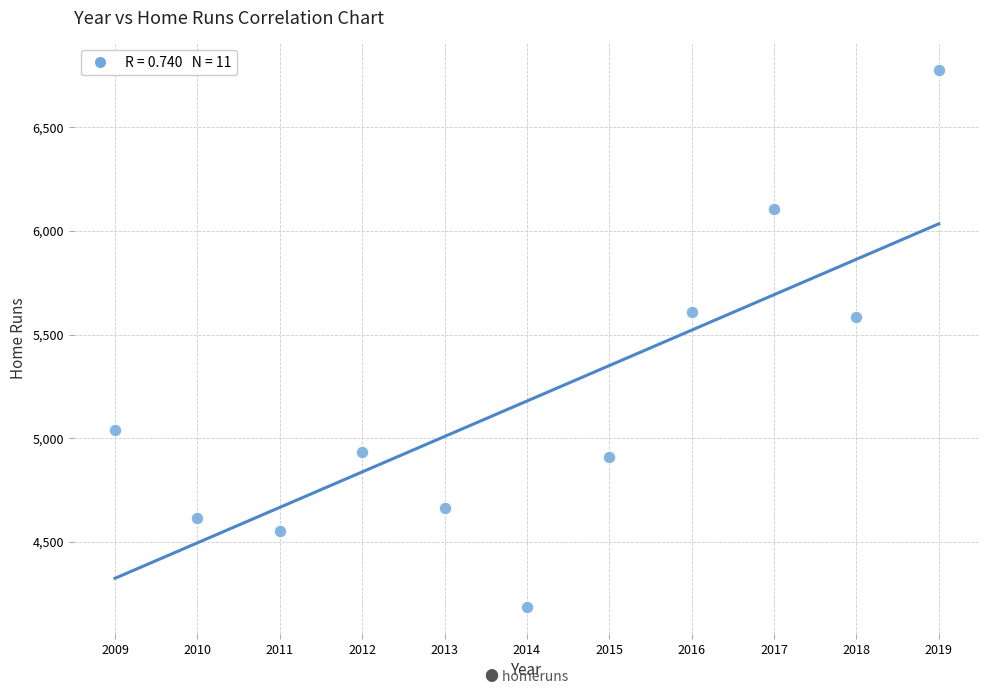

What is the average Y value?

5179